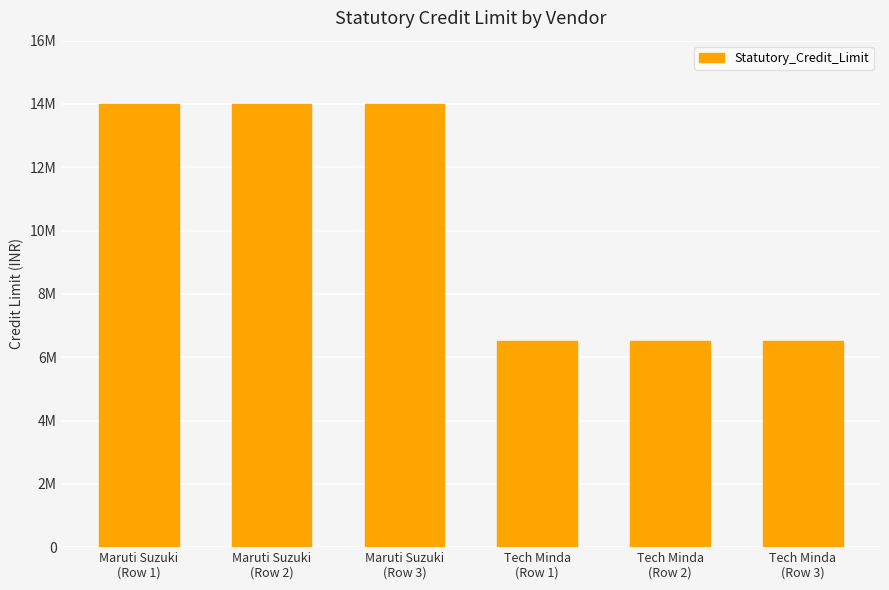

Rank the categories by value from lowest to highest.

Tech Minda
(Row 1), Tech Minda
(Row 2), Tech Minda
(Row 3), Maruti Suzuki
(Row 1), Maruti Suzuki
(Row 2), Maruti Suzuki
(Row 3)